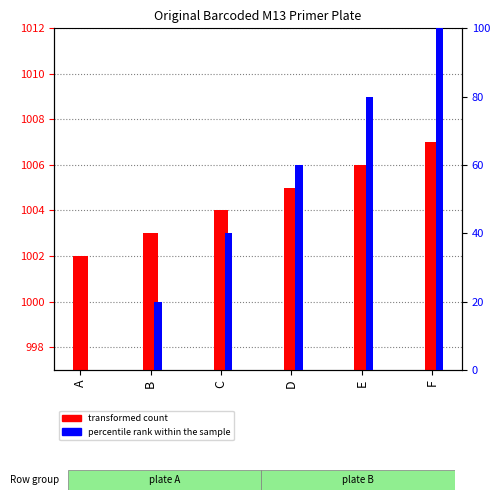

Rank the series at B from highest to lowest value.

transformed count, percentile rank within the sample